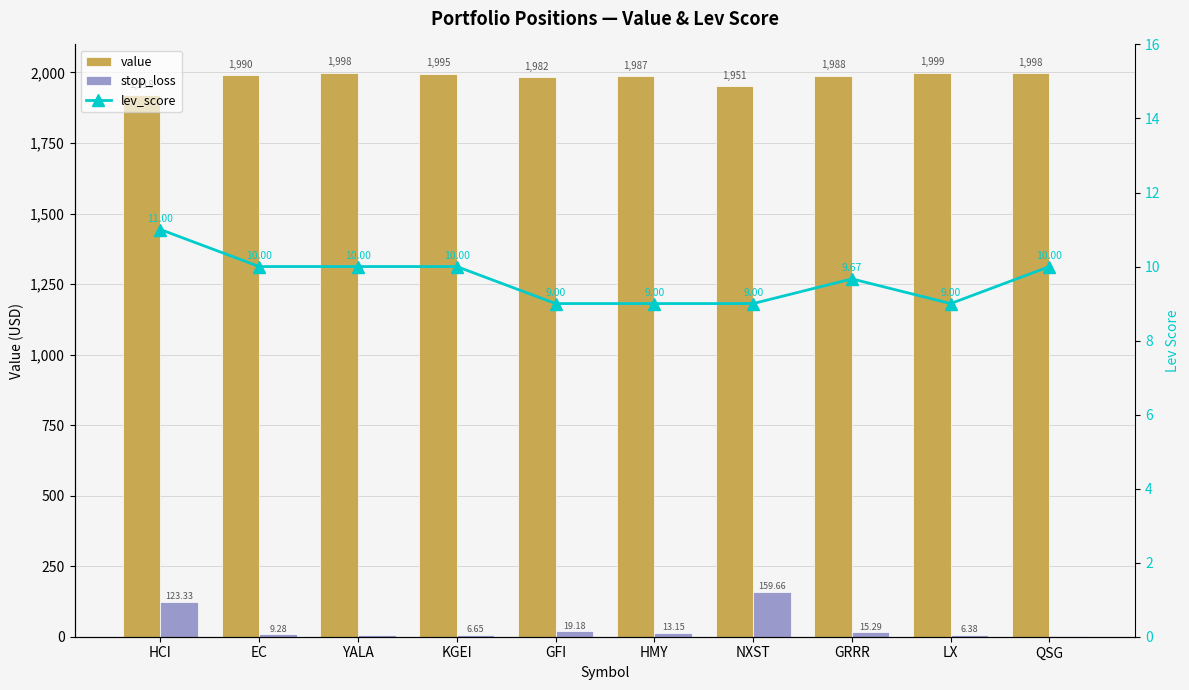

What is the label of the 9th bar from the left?

LX